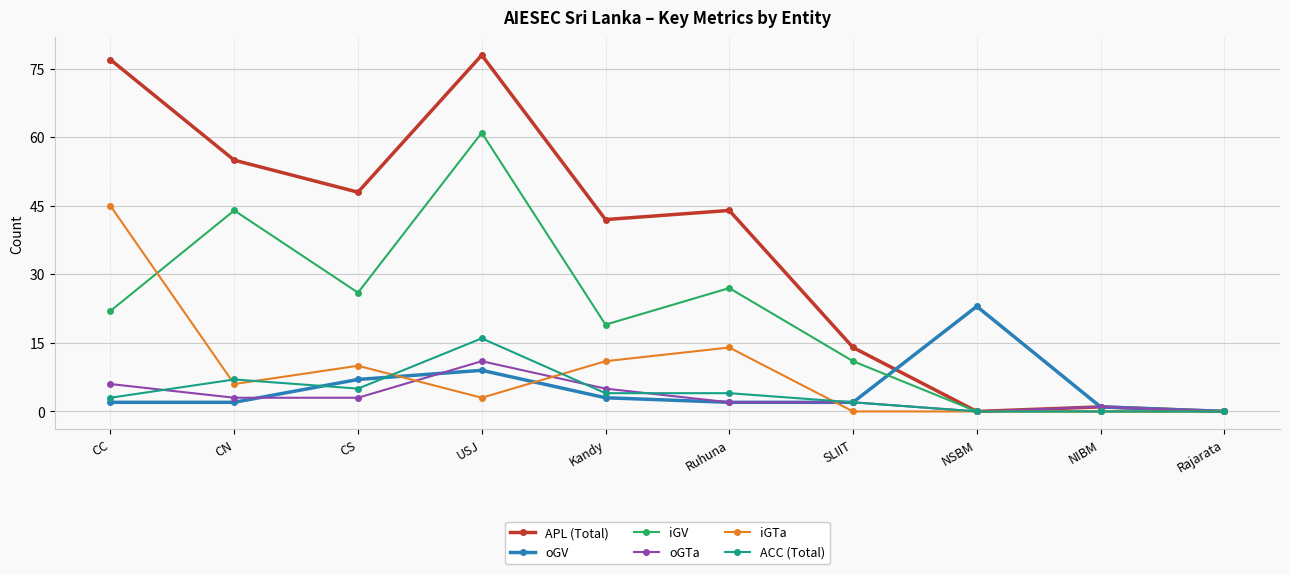

What position from the left is CN?

2